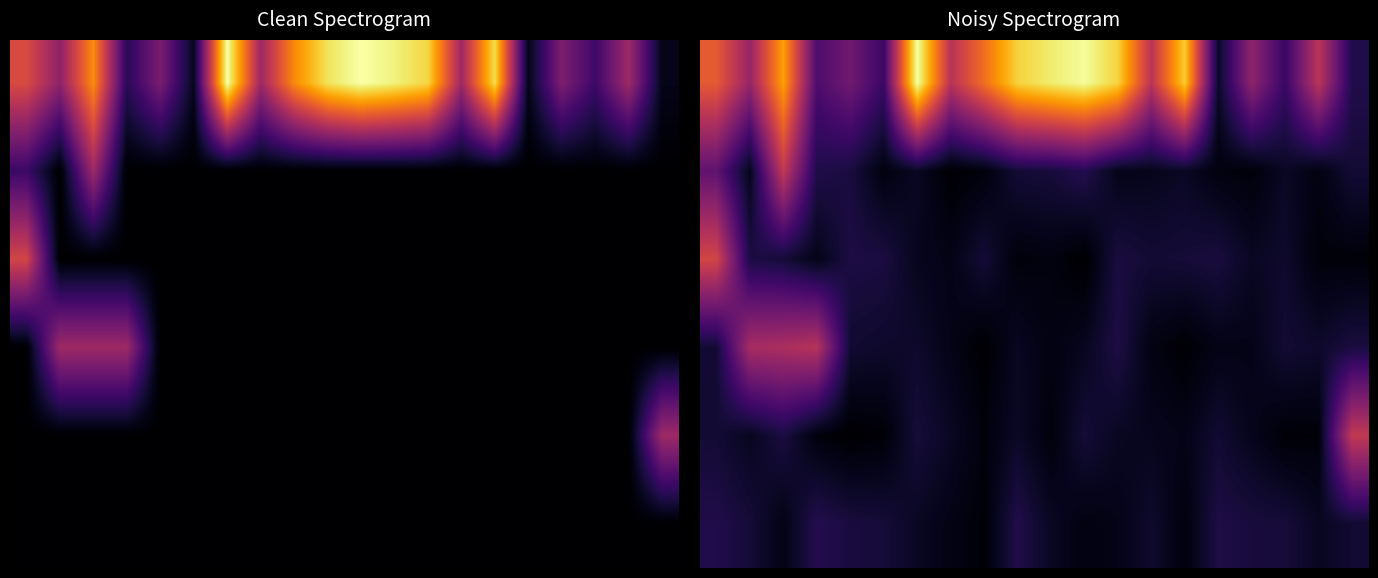

What is the greatest value displayed?

4496.7